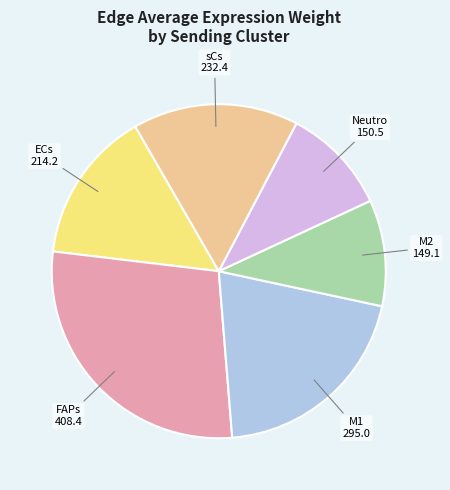

How many segments does this pie chart have?

6